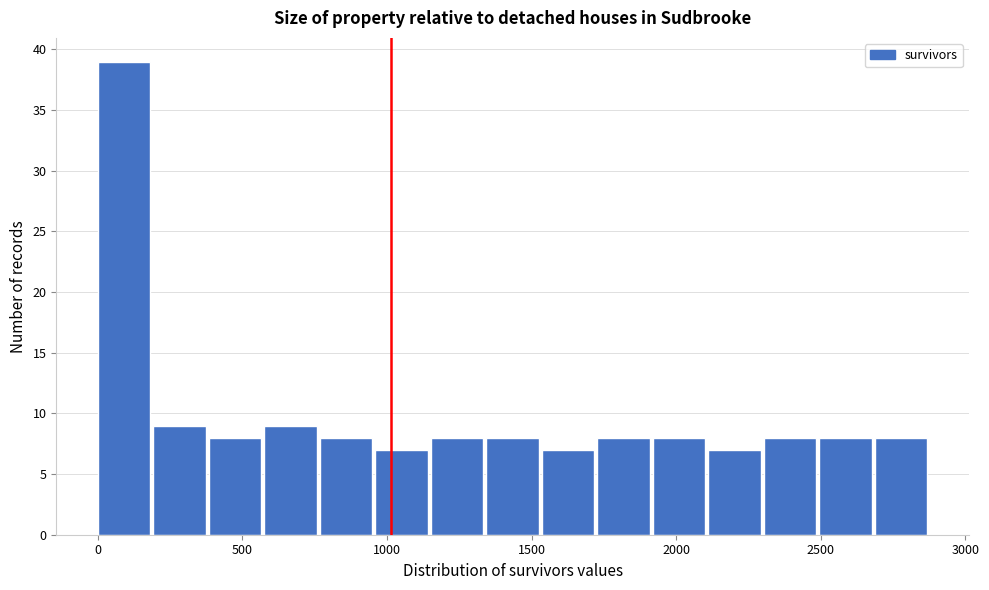

Read against the x-axis, roughly where is the centre of the tallest bar?

100